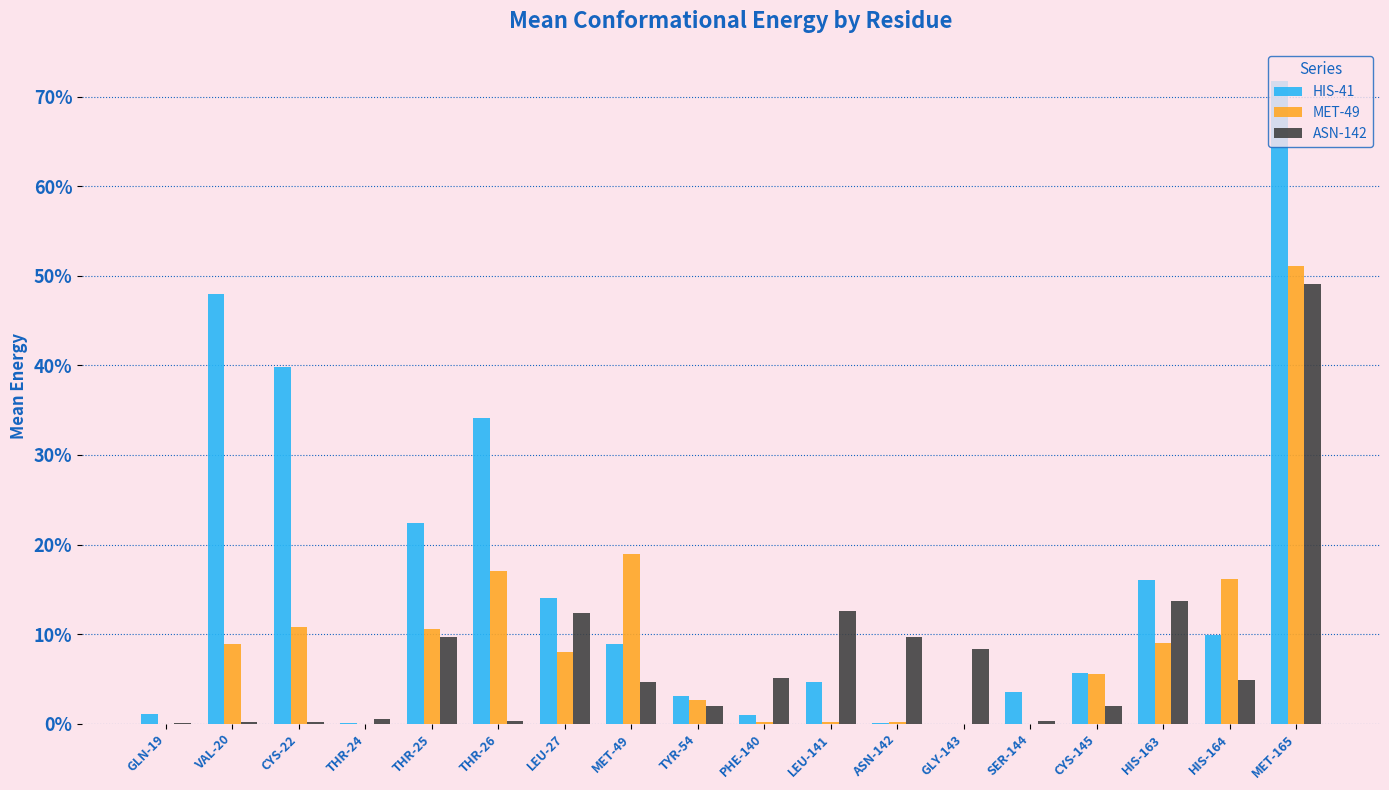

What are all the series names shown in the legend?

HIS-41, MET-49, ASN-142